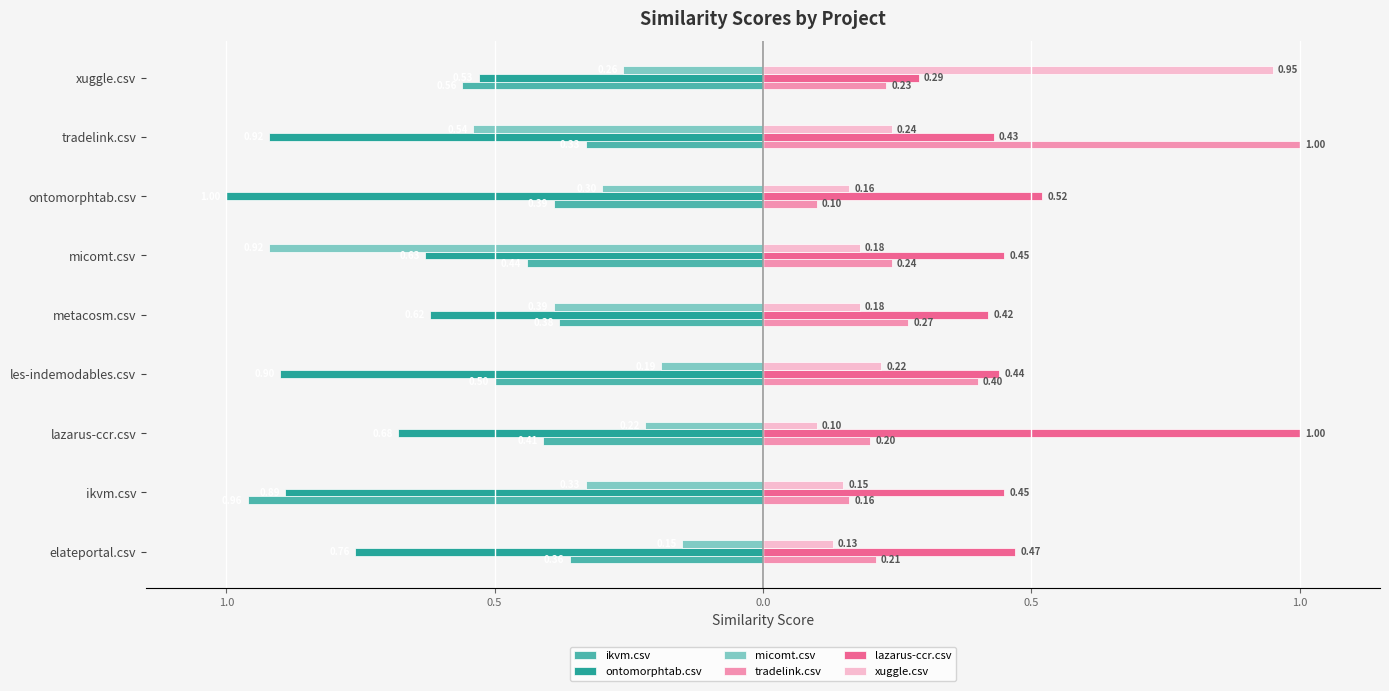

What are all the series names shown in the legend?

ikvm.csv, ontomorphtab.csv, micomt.csv, tradelink.csv, lazarus-ccr.csv, xuggle.csv